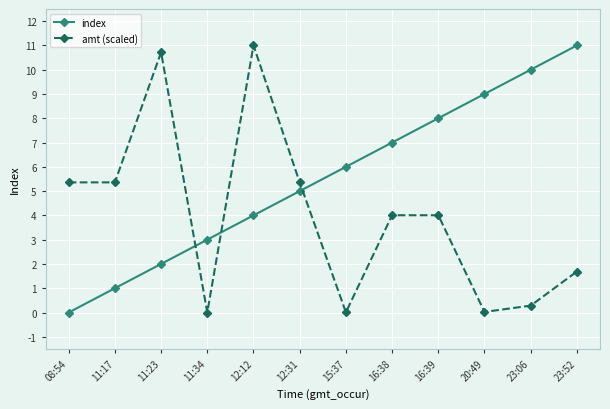

What is the total value across all series at 20:49?

9.0